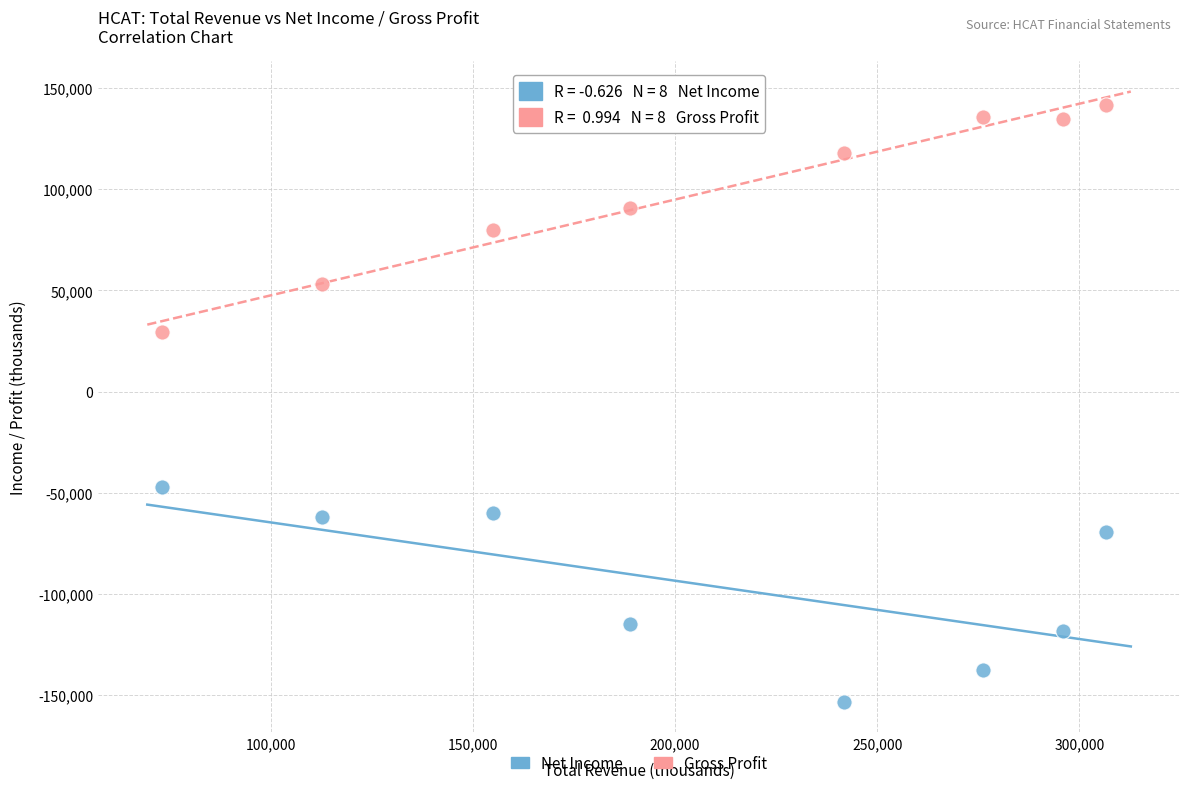

What are all the series names shown in the legend?

Net Income, Gross Profit